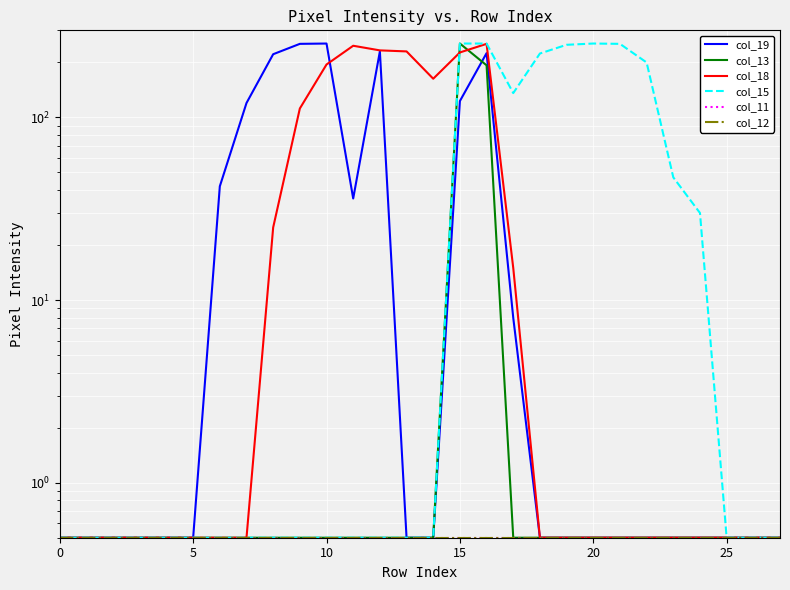

Which series has the largest total across all categories?

col_15